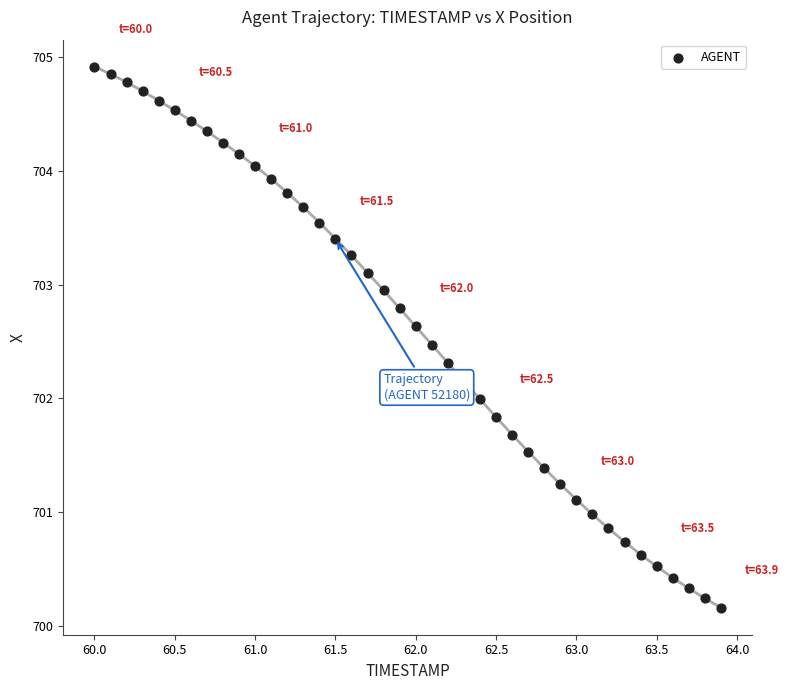

What is the range of Y values (max minus min)?

4.8